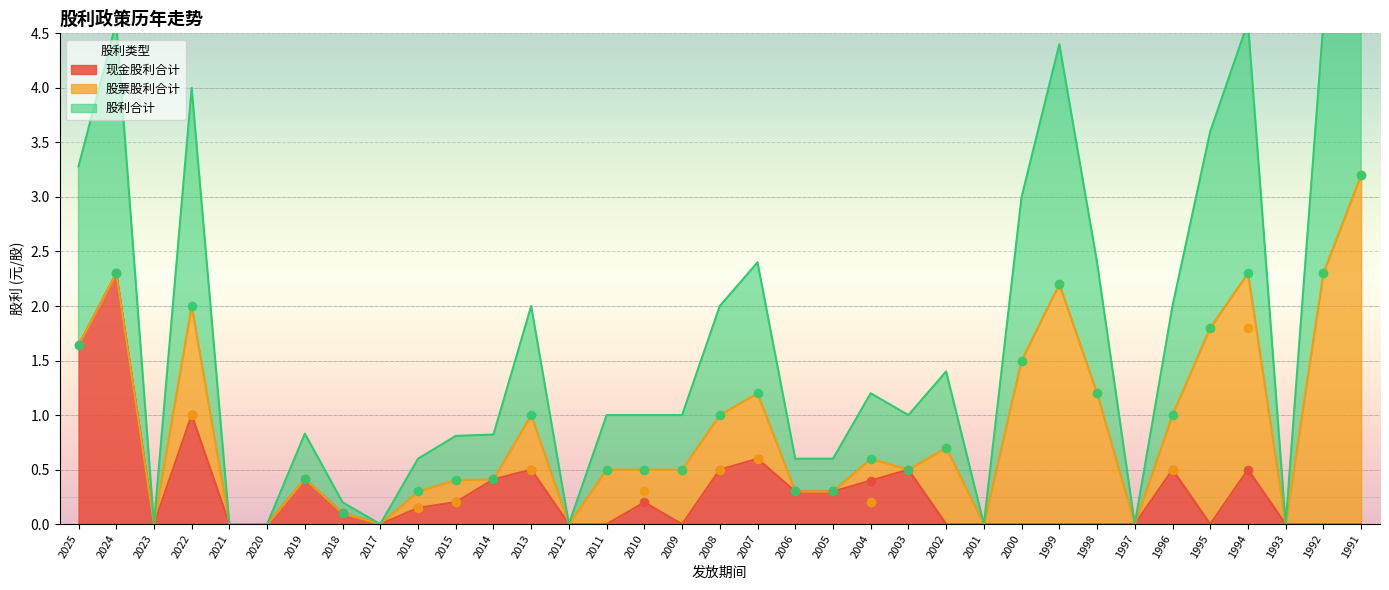

At which category is the sum across all series the highest?

2024